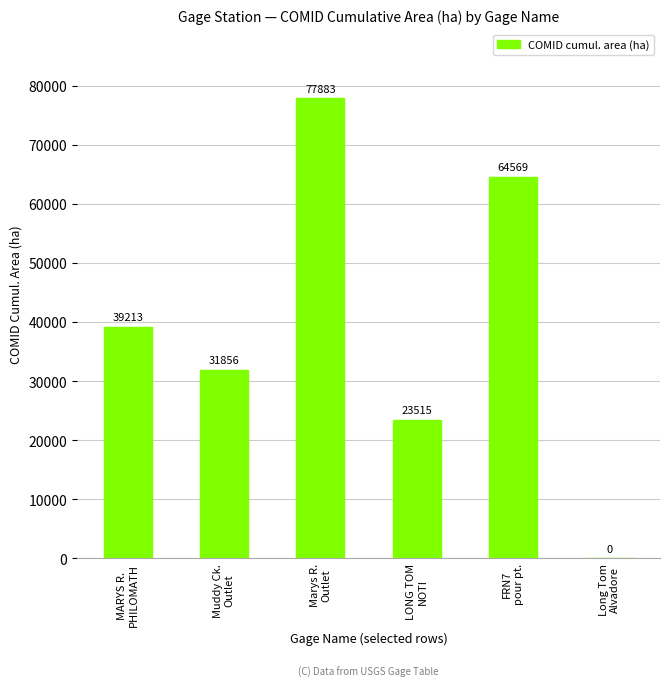

How many values are above zero?

5